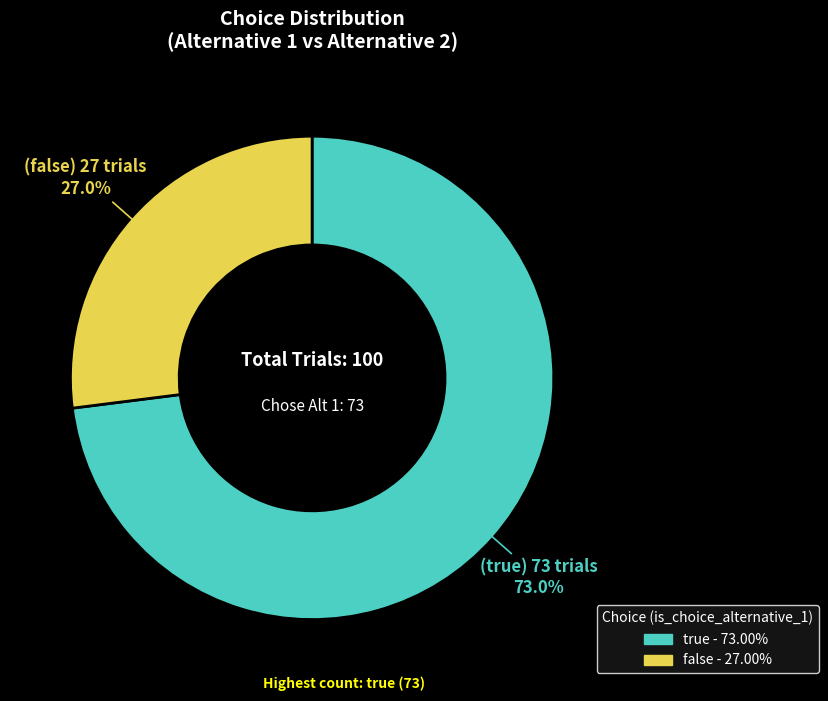

Which category has the smallest portion of the pie?

false